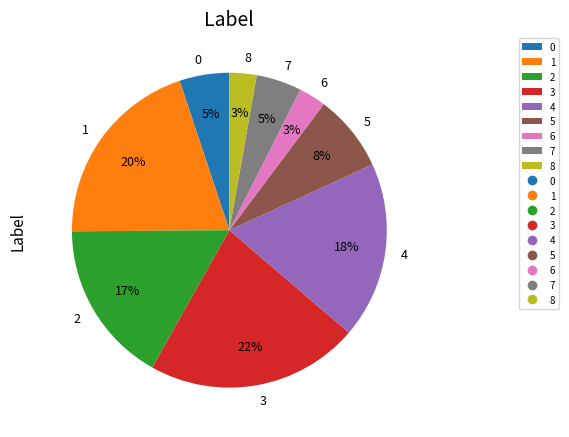

Does any single category account for the majority?

No